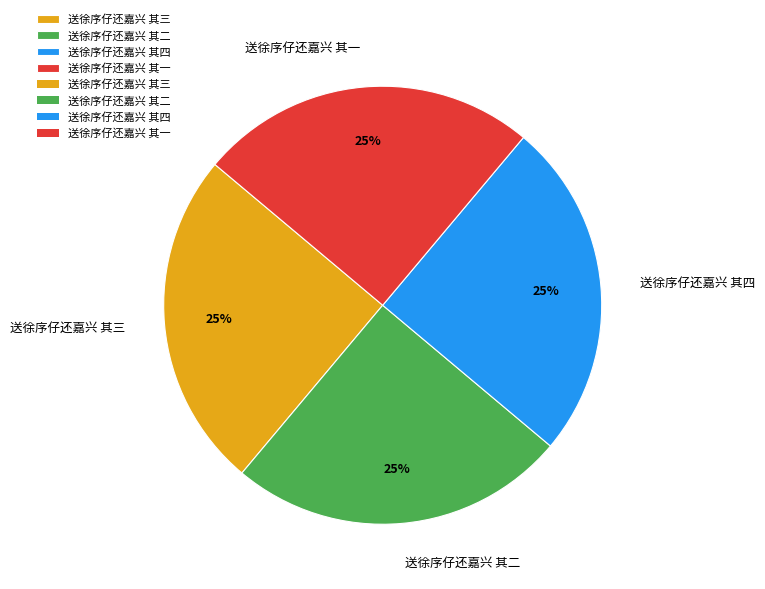

True or false: 送徐序仔还嘉兴 其二 accounts for 25% of the total.

True